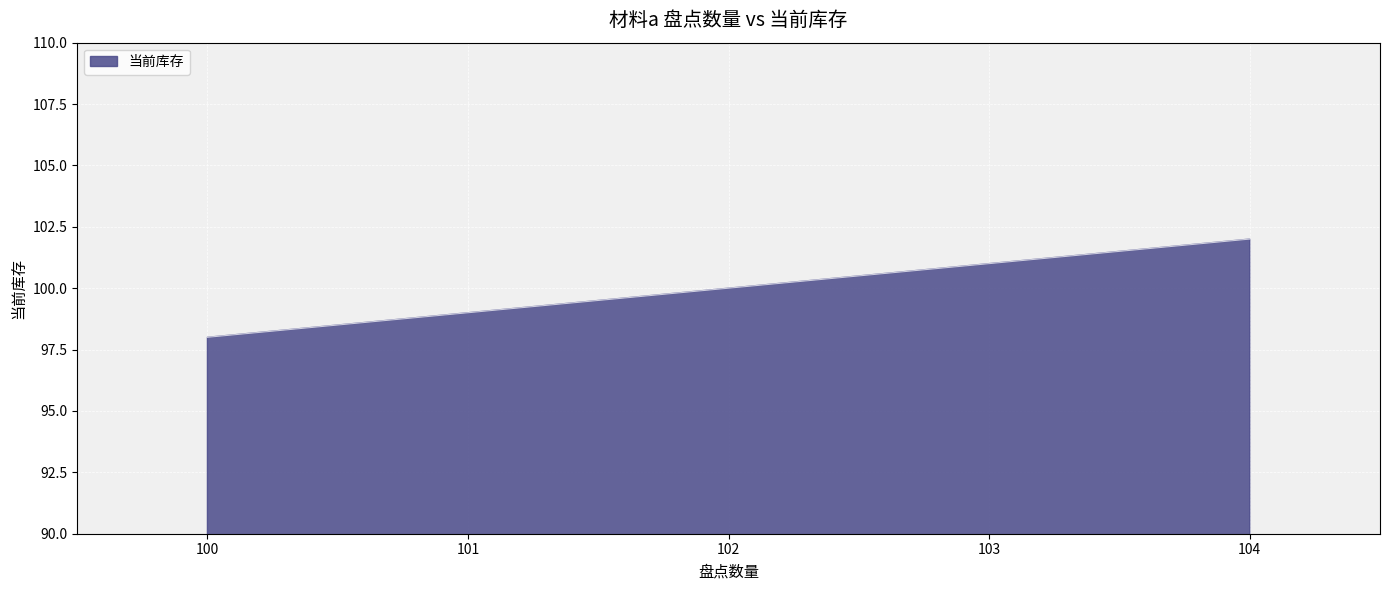

What value does the data have at 101?

99